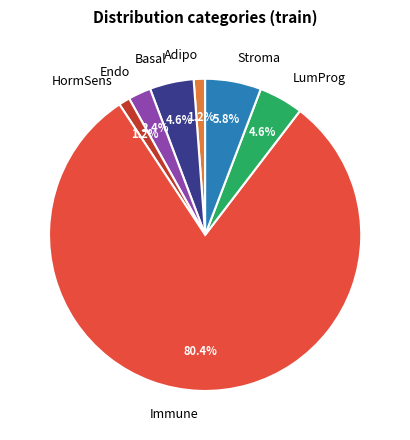

To the nearest percent, what is the average slice percentage?

14%